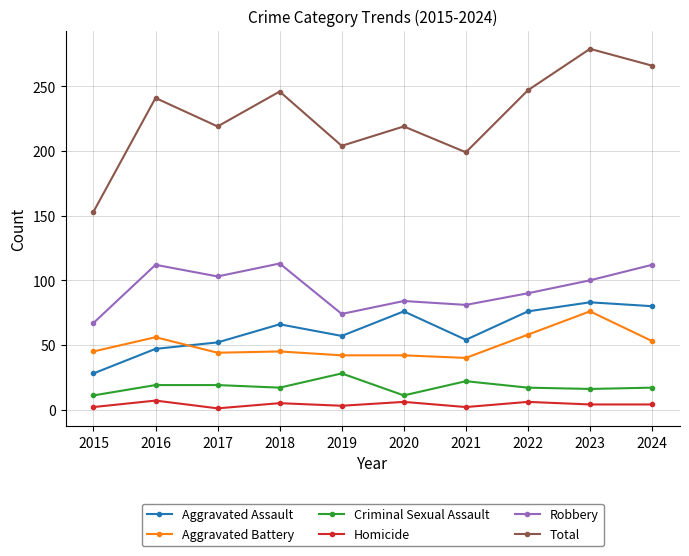

True or false: Robbery and Homicide cross at least once.

False